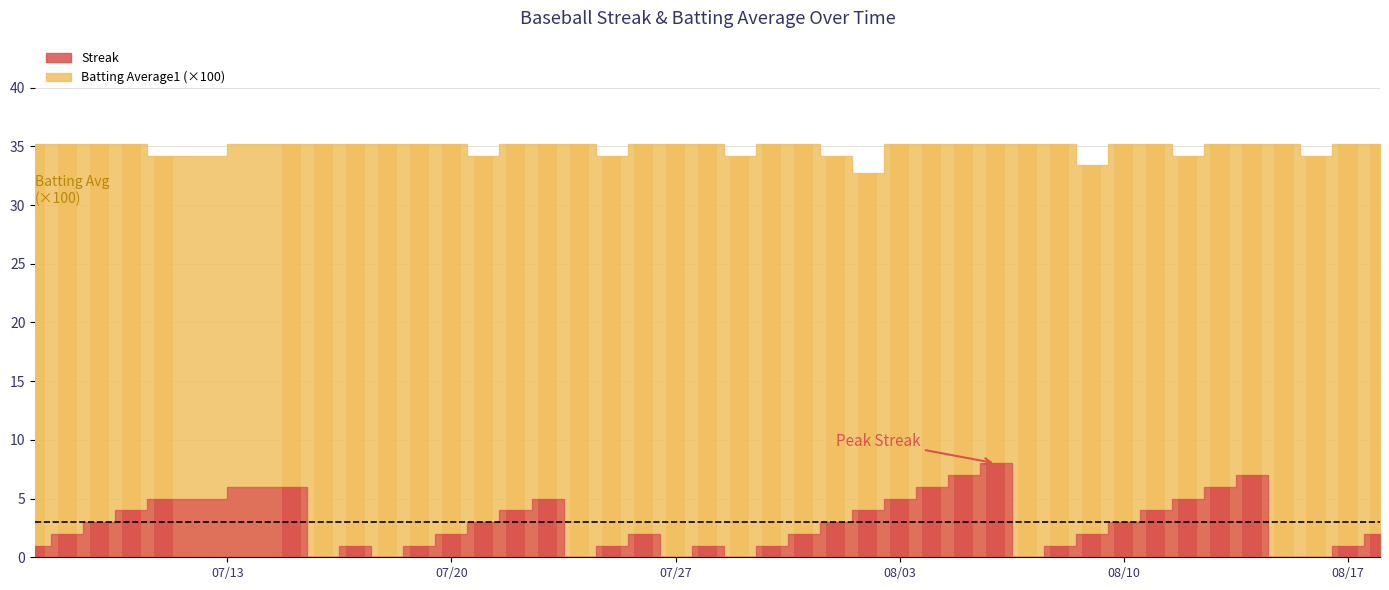

Which series has the largest total across all categories?

Batting Average1